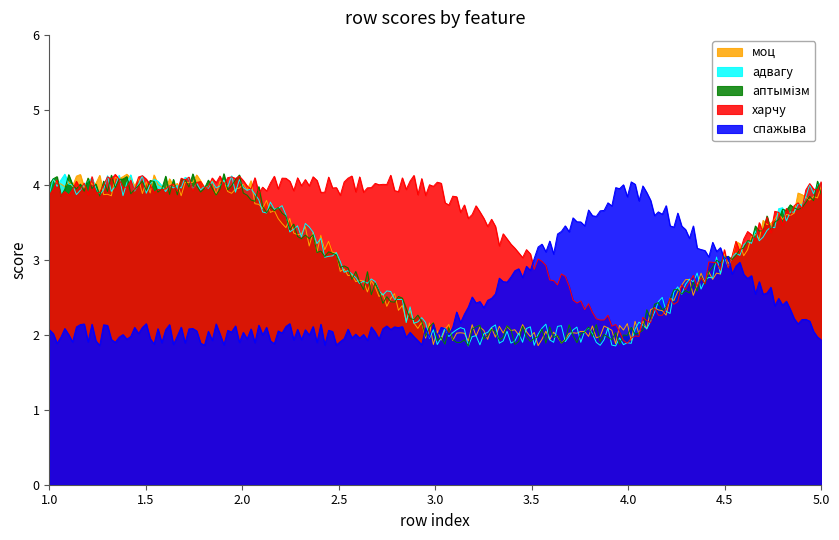

Read the аптымізм value at 2.

4